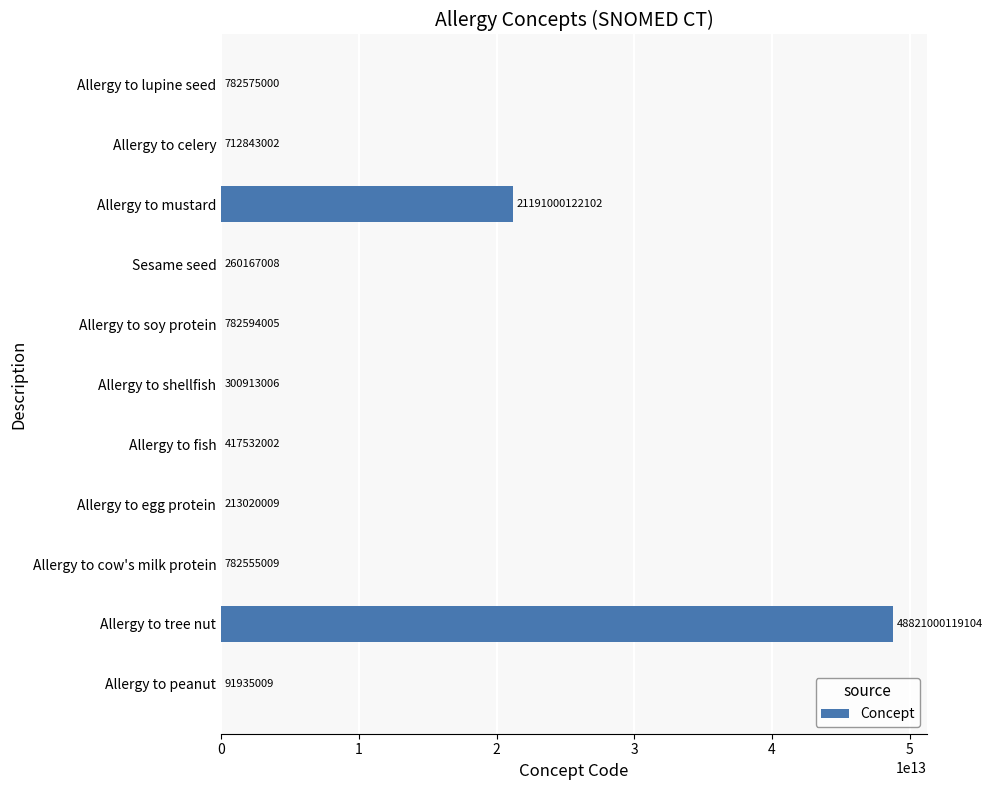

Is it true that the value at Allergy to mustard is 21191000122102?

True